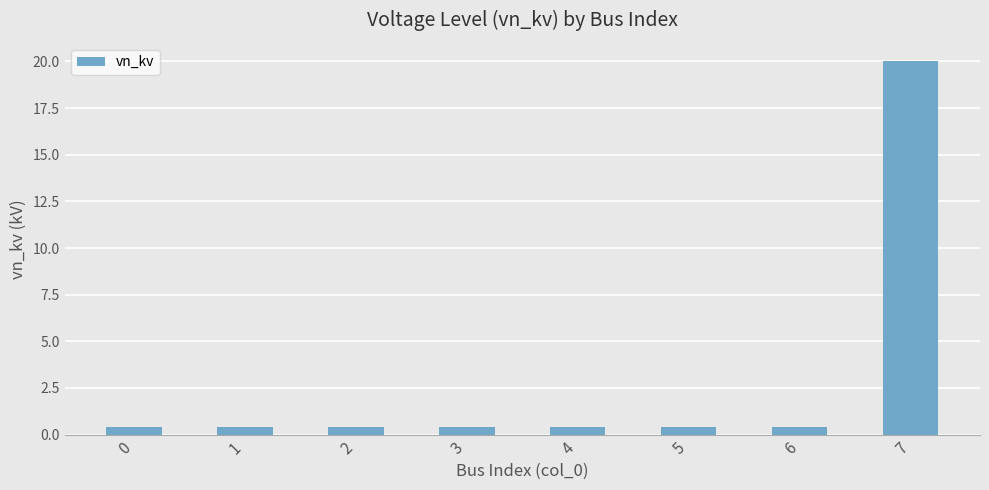

What is the sum of the values at 0 and 1?

0.8